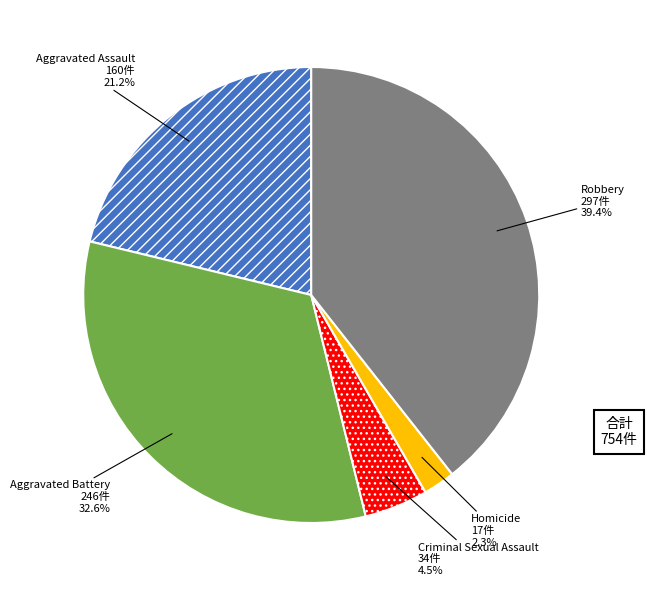

Is there any slice that represents more than half of the pie?

No